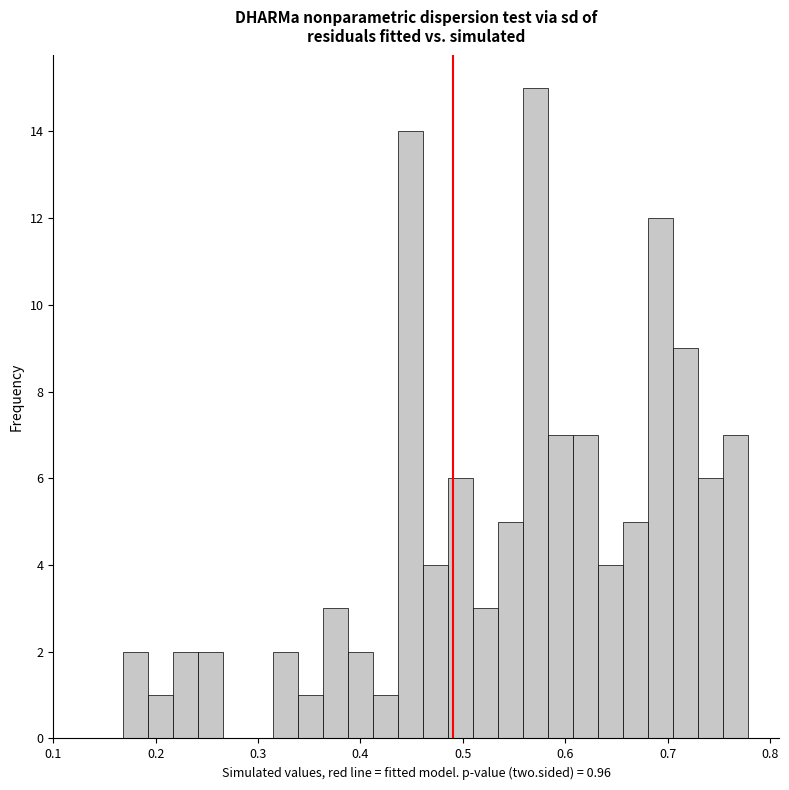

Read against the x-axis, roughly where is the centre of the tallest bar?

0.57